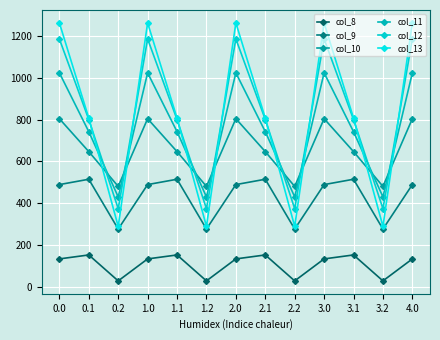

At which category does col_10 reach its first local peak?

1.0